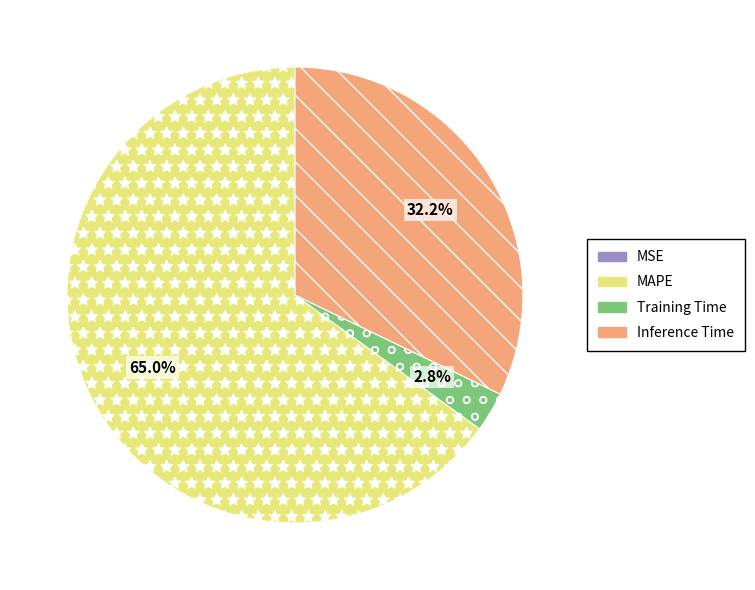

Is it true that MAPE is 65% of the pie?

True